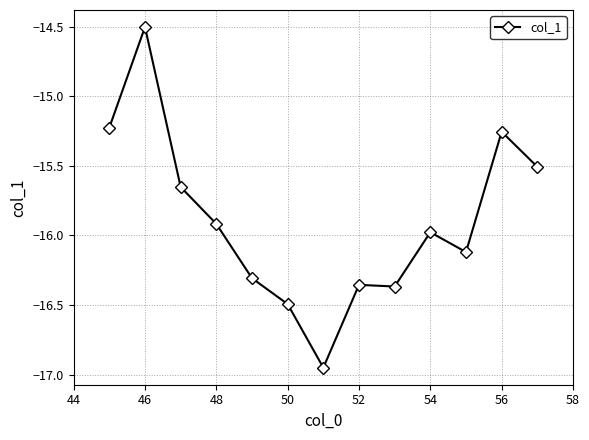

What is the difference between the maximum and minimum values?

2.5